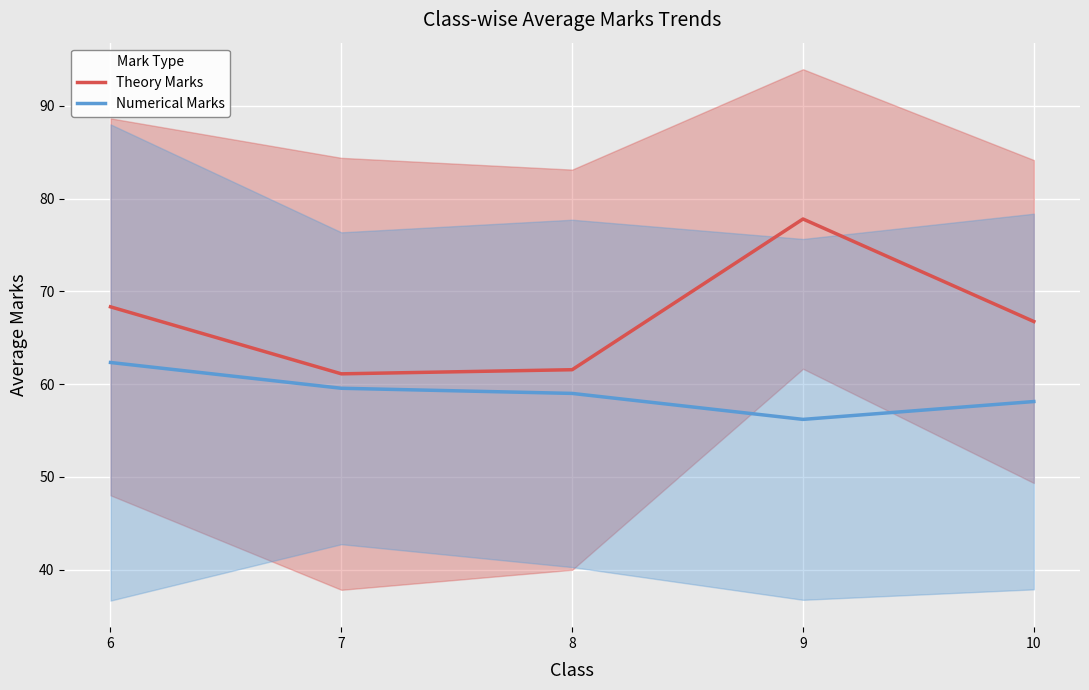

What is the spread (max minus min) of values at 7?

1.6